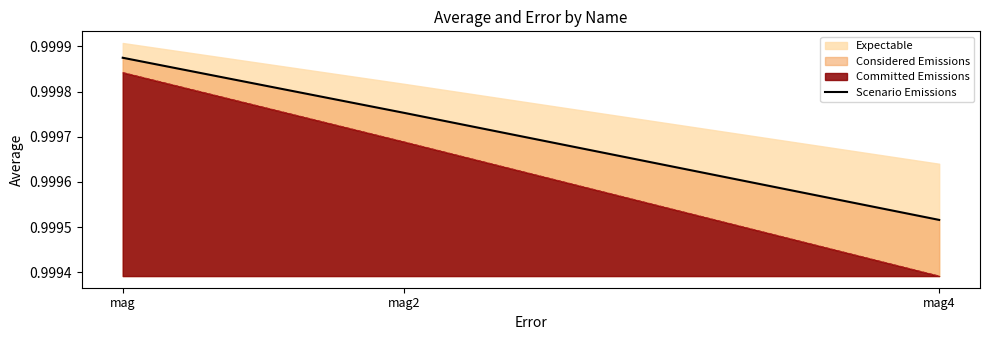

List the labels in order of value, largest first.

mag, mag2, mag4